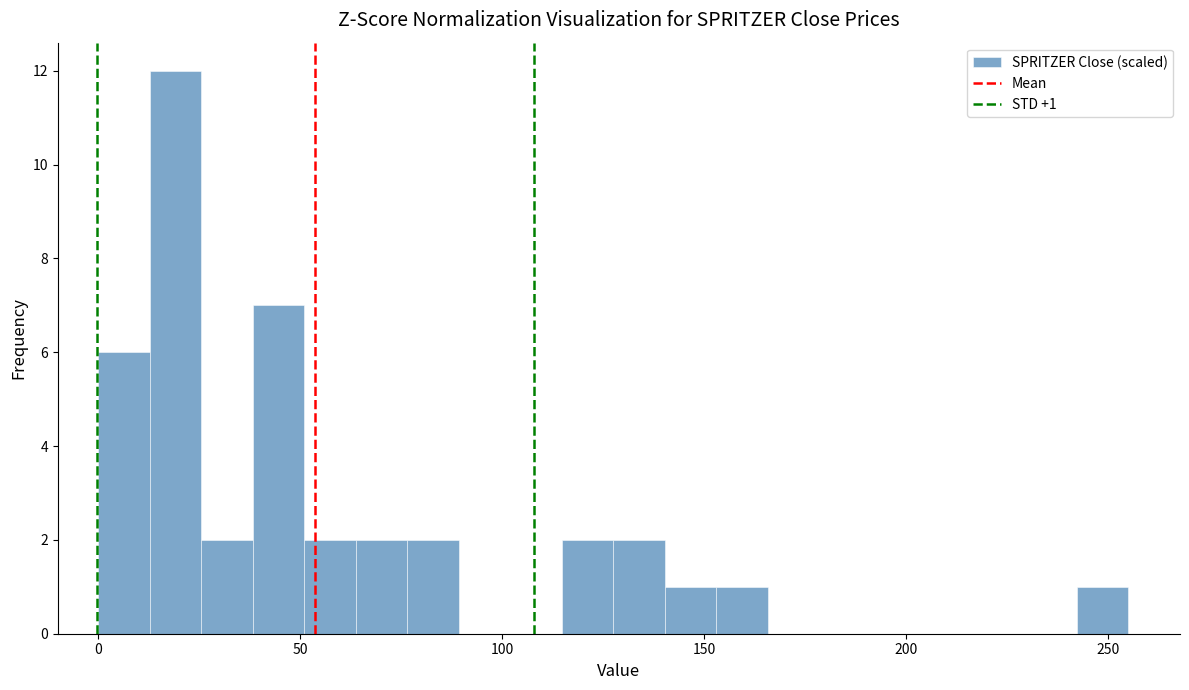

Around what value on the x-axis is the tallest bar? Give the approximate position of its centre, as read against the axis.

20